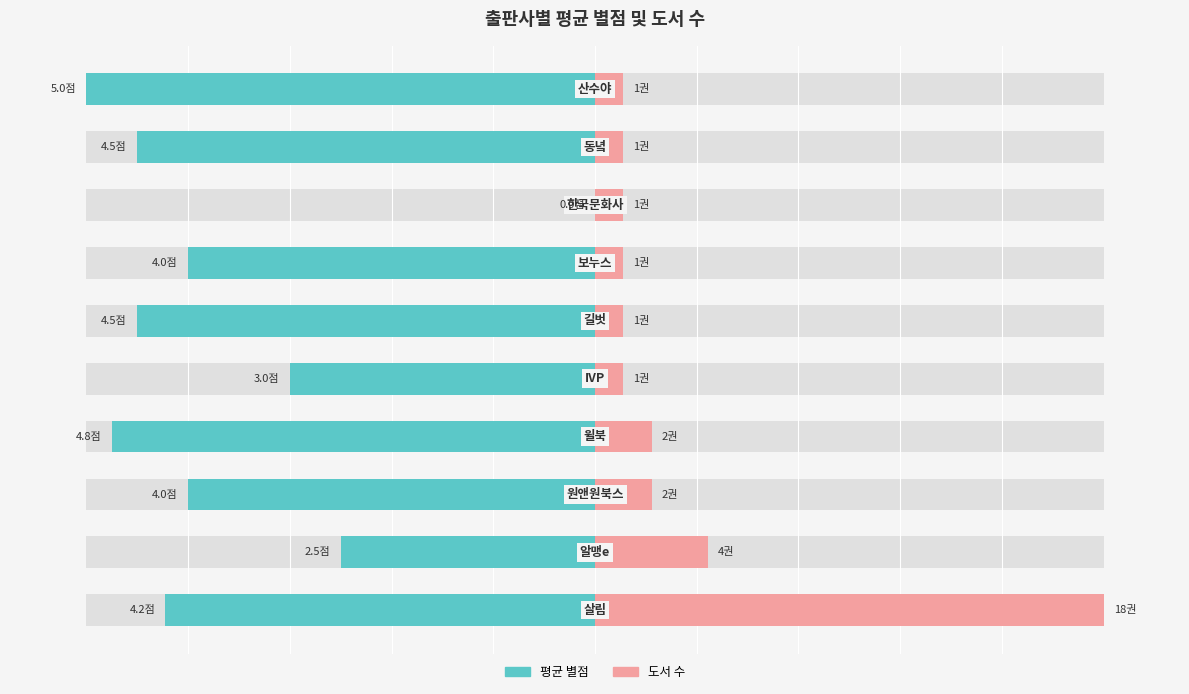

Which series changed the most between 3 and 9?

도서 수